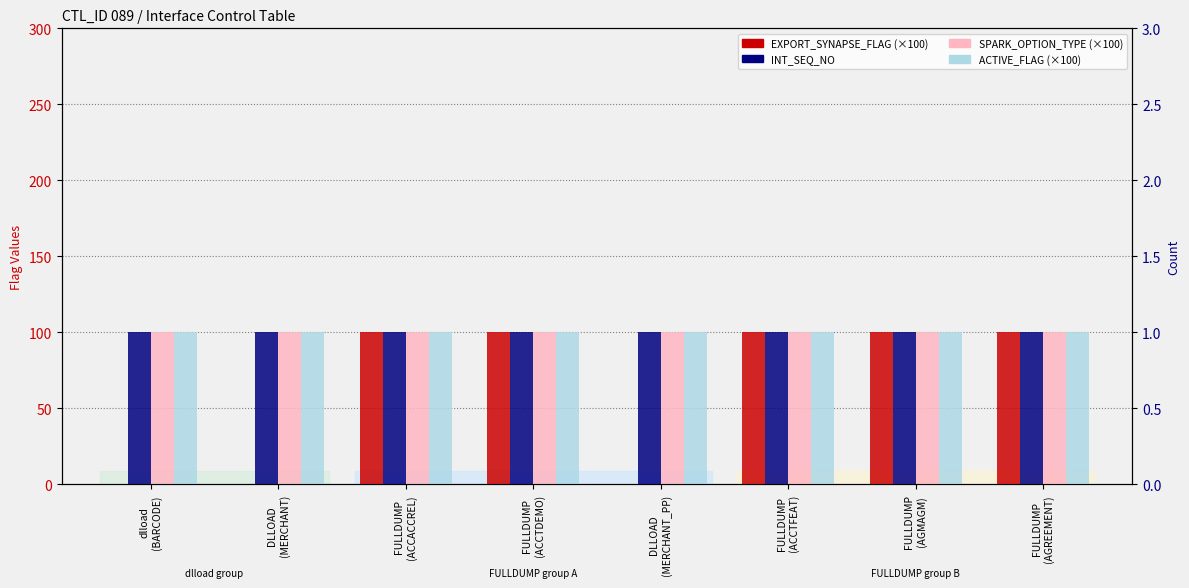

At which label is ACTIVE_FLAG closest to 100?

dlload
(BARCODE)